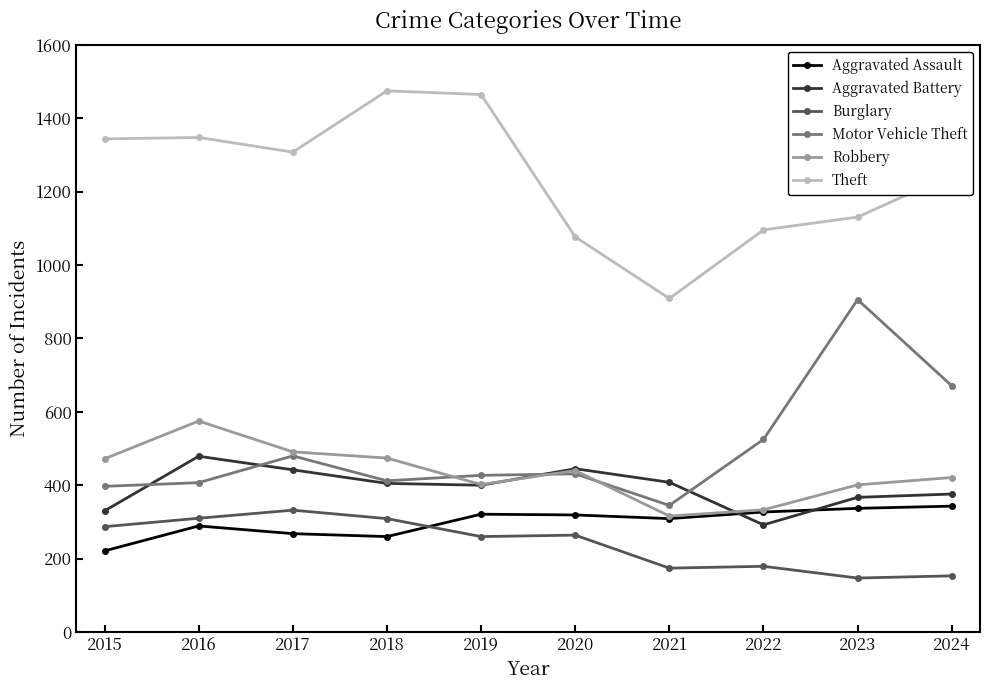

True or false: Burglary and Motor Vehicle Theft cross at least once.

False